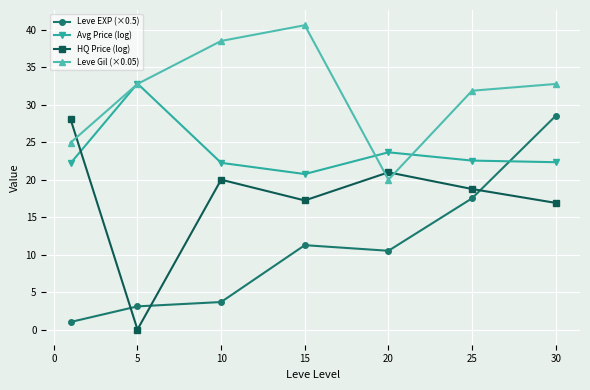

How many intersections are there between HQ Price (log) and Avg Price (log)?

1